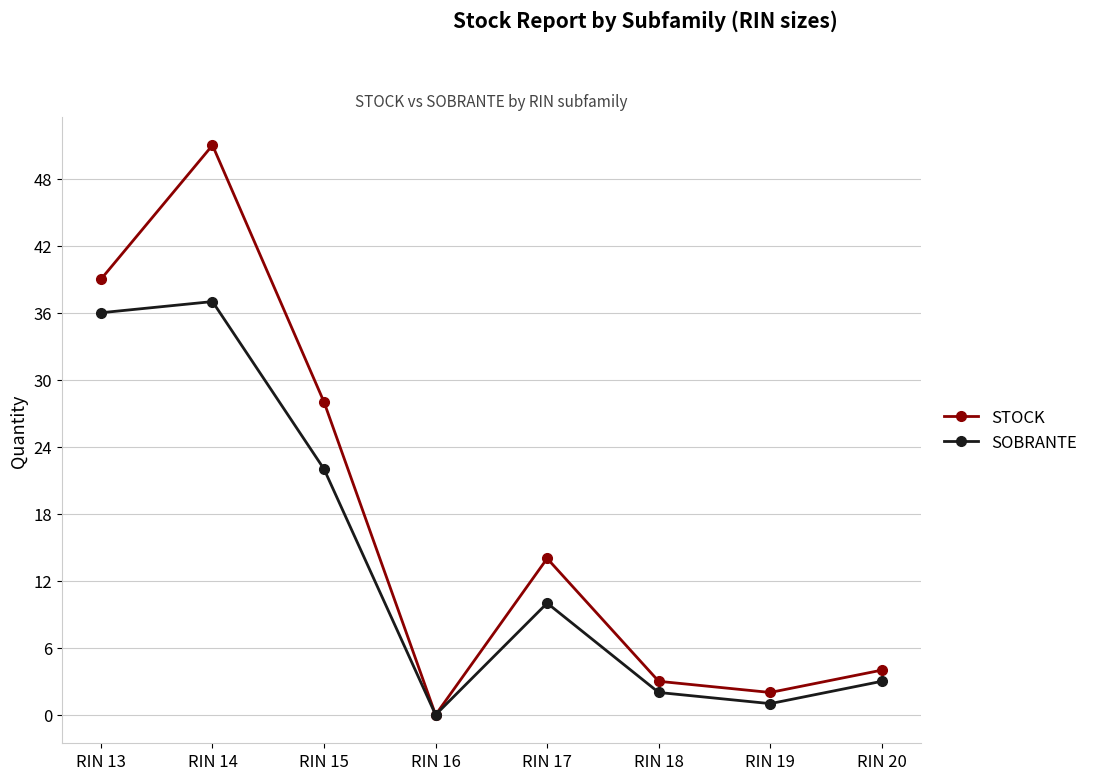

At which category does the chart reach its peak across all series?

RIN 14